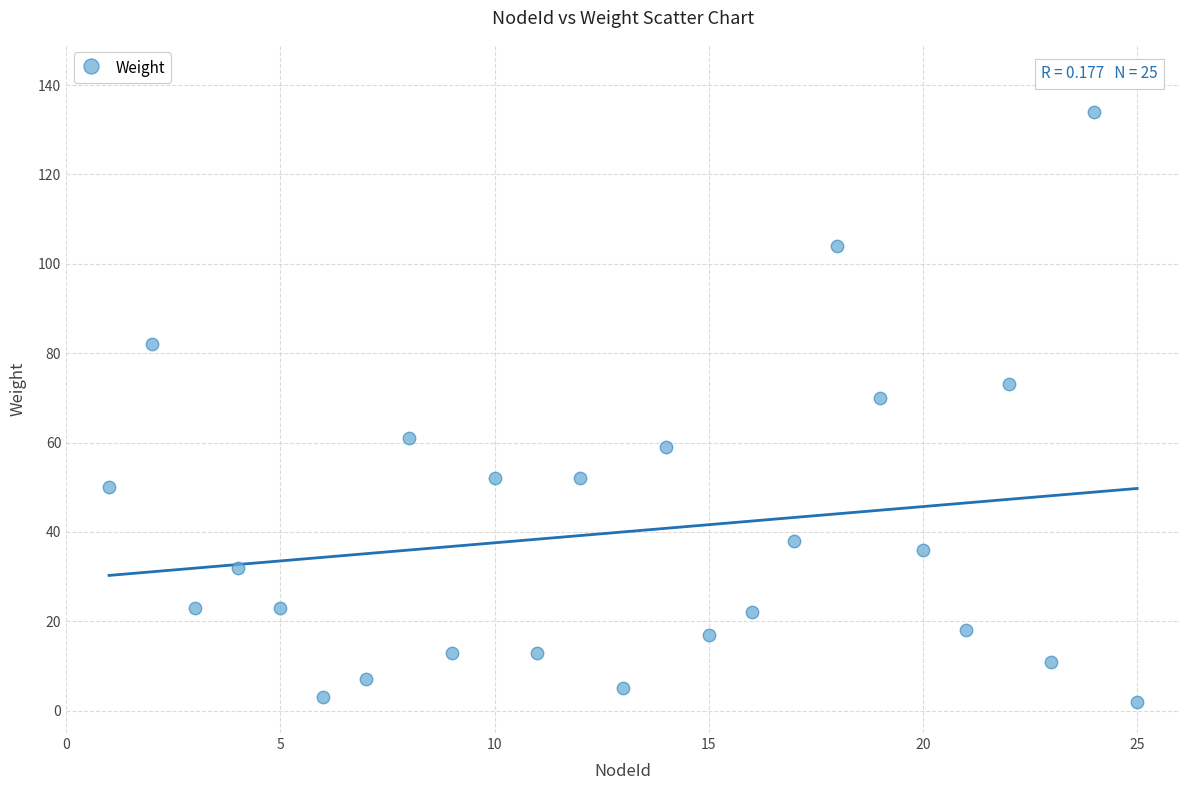

What Y value in the scatter plot is closest to 68?

70